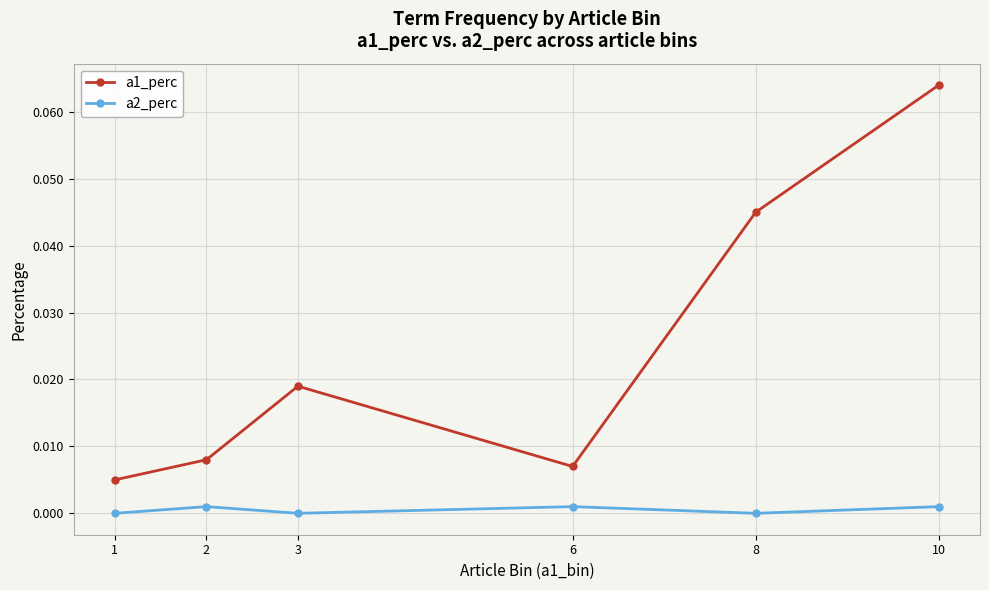

Is the value of a2_perc at 10 greater than the value of a1_perc at 3?

No